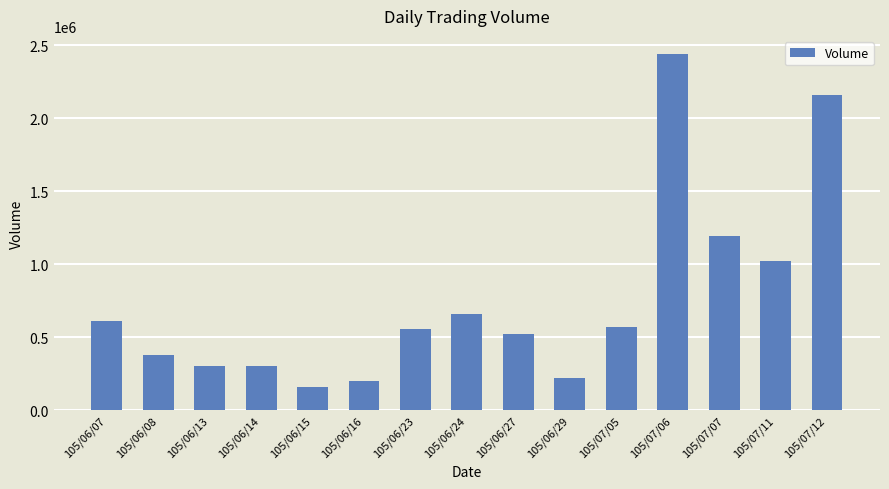

How many bars are there in total?

15